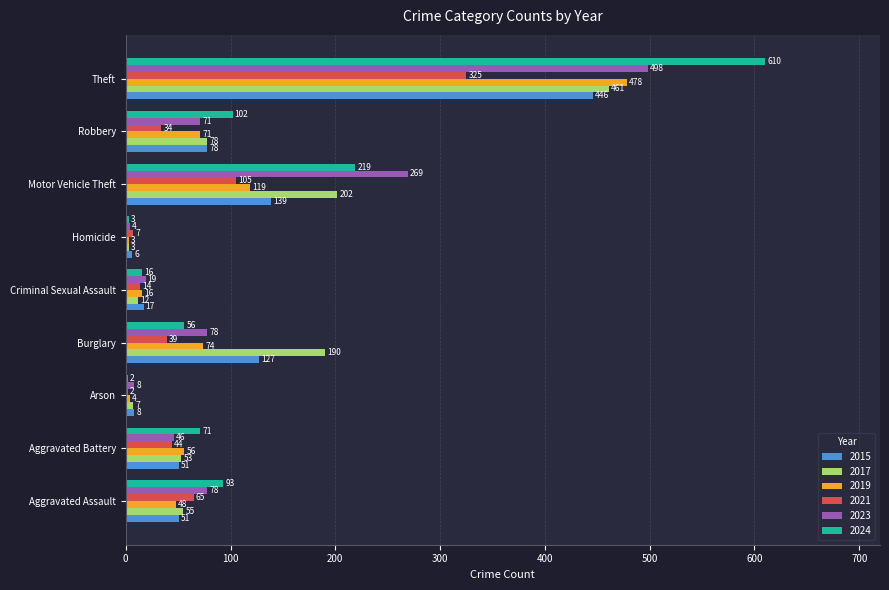

True or false: 2023 has a value of 19 at Criminal Sexual Assault.

True